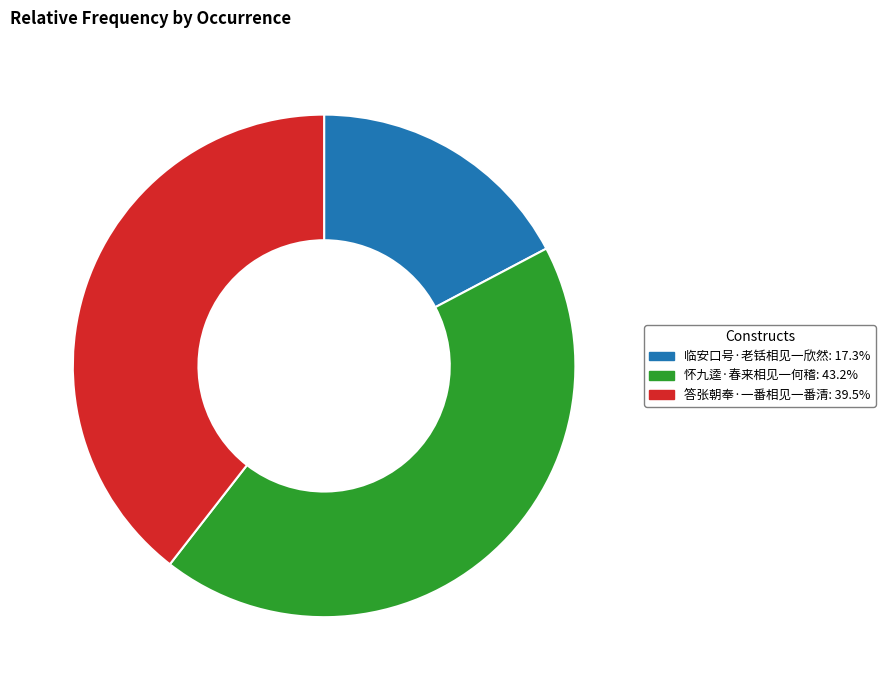

The 答张朝奉·一番相见一番清 slice represents 28% of the pie. True or false?

False